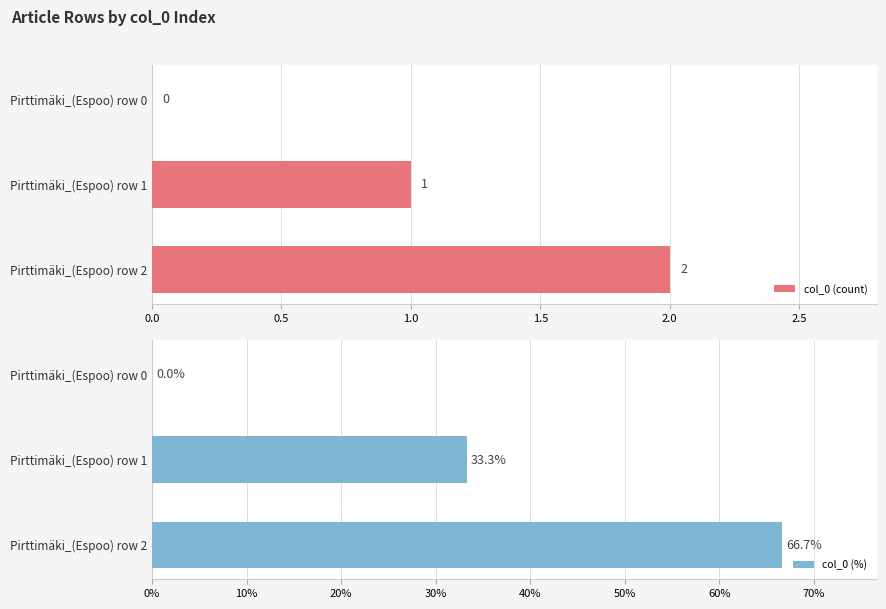

What is the sum of the col_0 (%) values at Pirttimäki_(Espoo) row 0 and Pirttimäki_(Espoo) row 1?

33.3